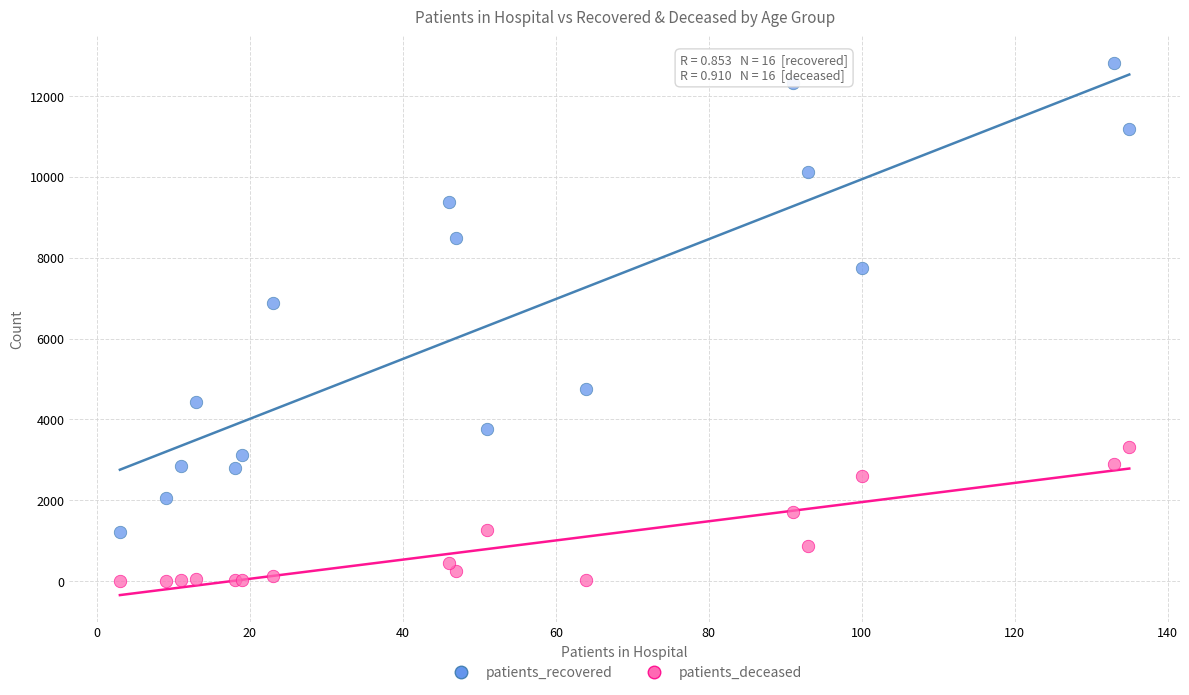

What are all the series names shown in the legend?

patients_recovered, patients_deceased